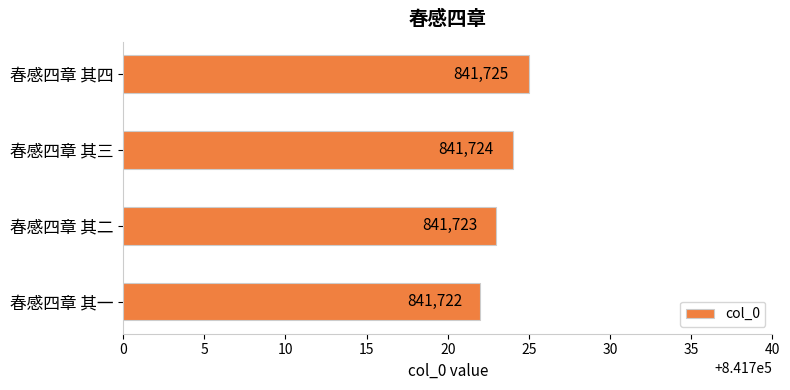

List the labels in order of value, largest first.

春感四章 其四, 春感四章 其三, 春感四章 其二, 春感四章 其一